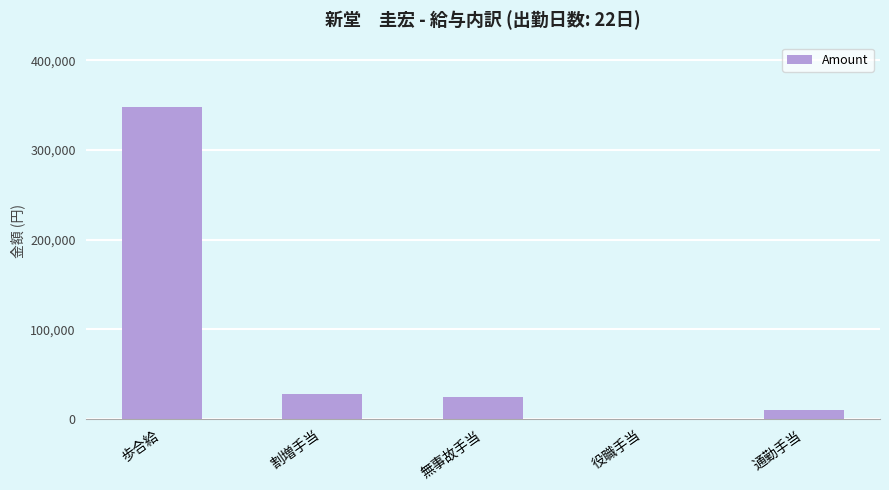

What is the sum of the values at 通勤手当 and 歩合給?

357928